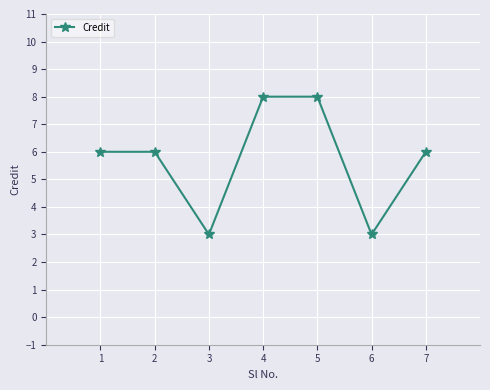

Does the chart have visible grid lines?

Yes